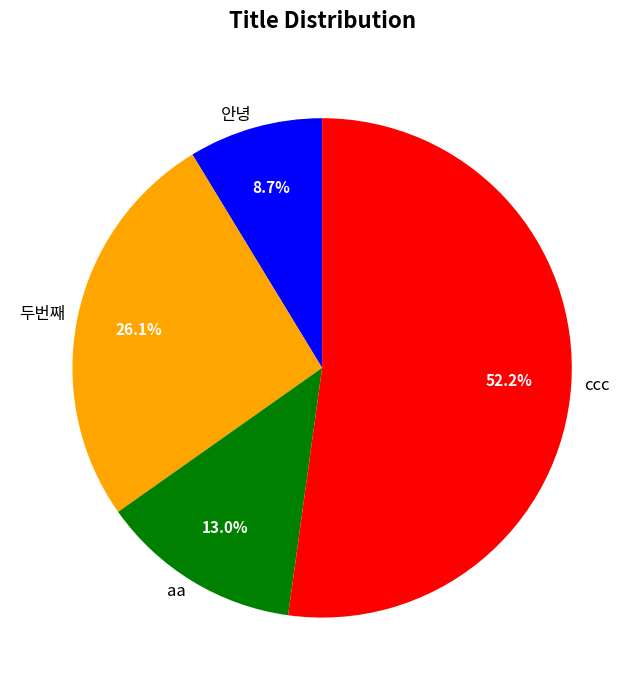

What percentage is NOT represented by 두번째?

73.9%